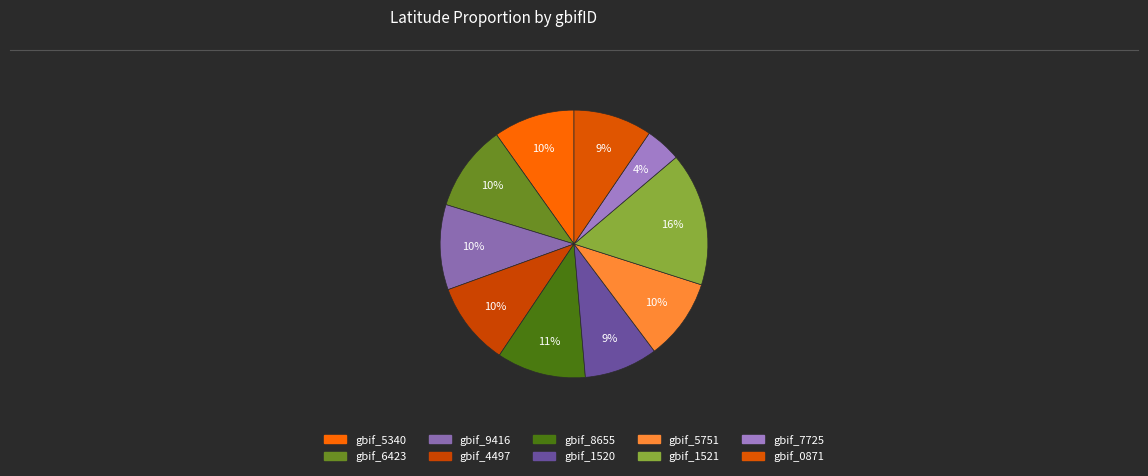

Count the number of slices in the pie.

10